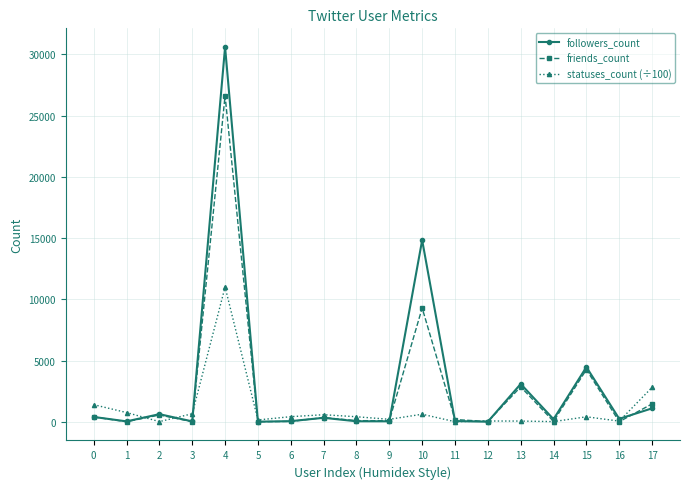

True or false: statuses_count (÷100) has a value of 5034.4 at 17.

False